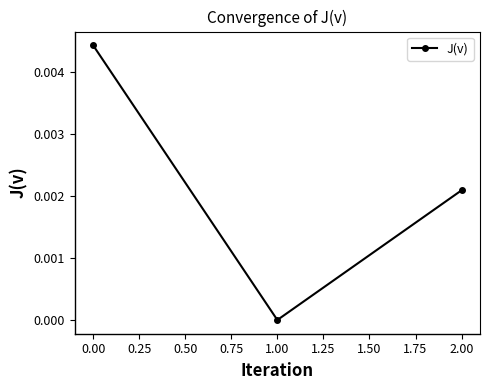

How many lines are shown in the chart?

1